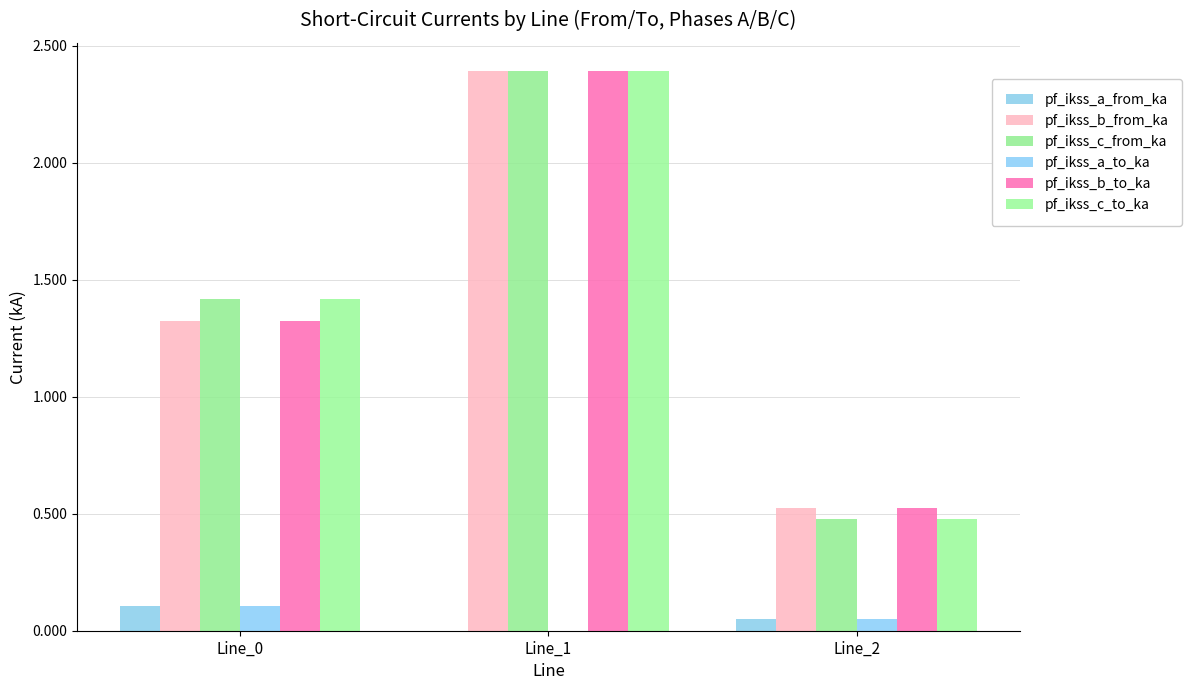

Rank the categories by pf_ikss_c_to_ka value from highest to lowest.

Line_1, Line_0, Line_2